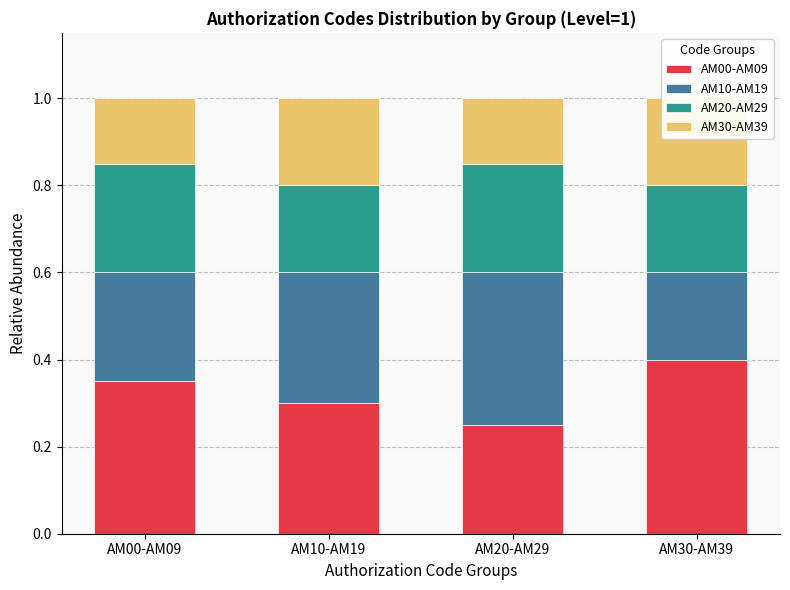

Reading right to left, extract all data points from this chart.

AM00-AM09: AM30-AM39=0.4	AM20-AM29=0.2	AM10-AM19=0.3	AM00-AM09=0.3
AM10-AM19: AM30-AM39=0.2	AM20-AM29=0.3	AM10-AM19=0.3	AM00-AM09=0.2
AM20-AM29: AM30-AM39=0.2	AM20-AM29=0.2	AM10-AM19=0.2	AM00-AM09=0.2
AM30-AM39: AM30-AM39=0.2	AM20-AM29=0.2	AM10-AM19=0.2	AM00-AM09=0.2